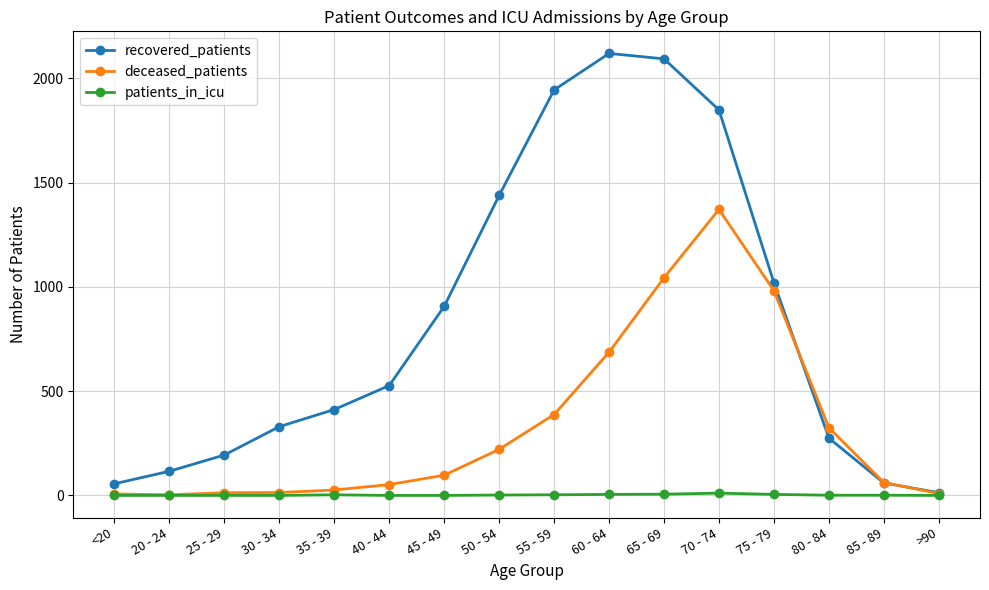

What is the difference between the patients_in_icu values at >90 and 75 - 79?

5